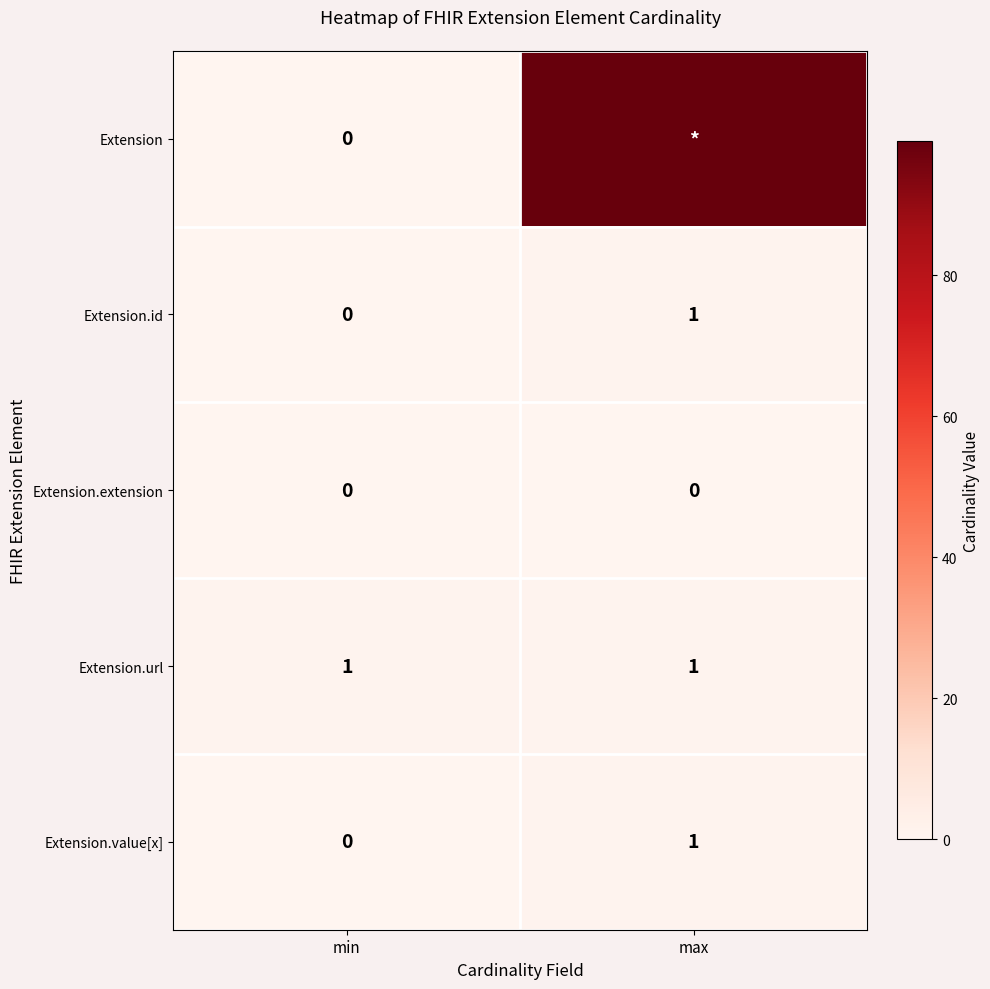

Rank the categories by Extension.value[x] value from highest to lowest.

max, min